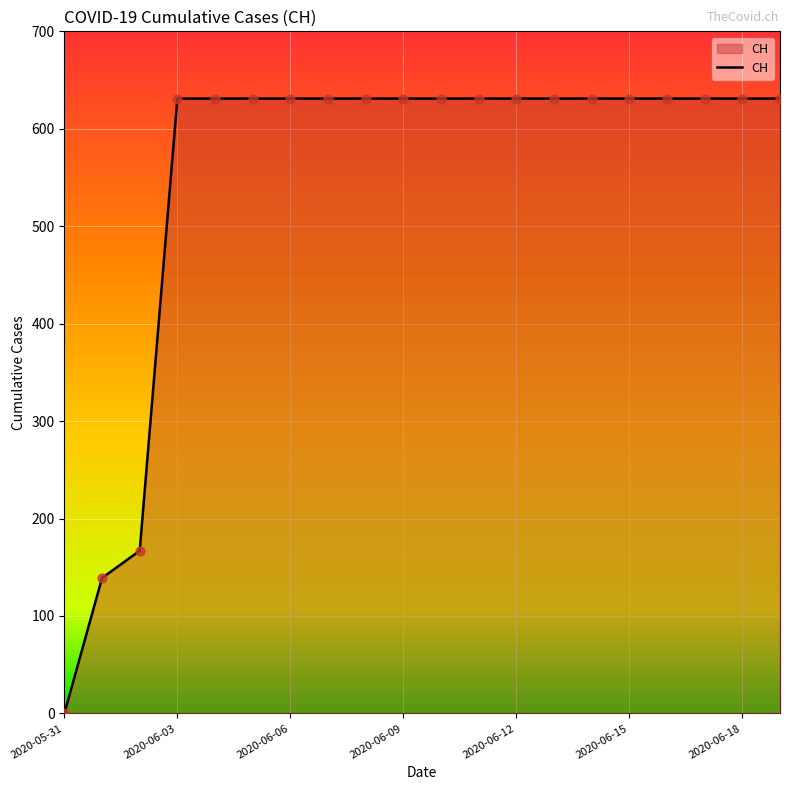

What is the greatest value displayed?

631